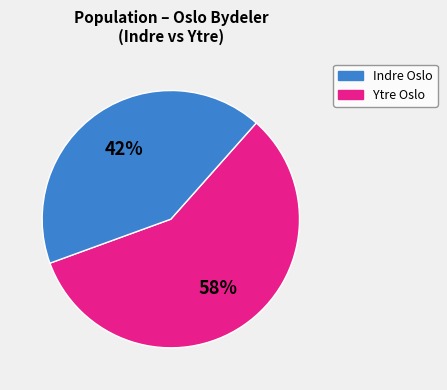

To the nearest percent, what is the average slice percentage?

50%